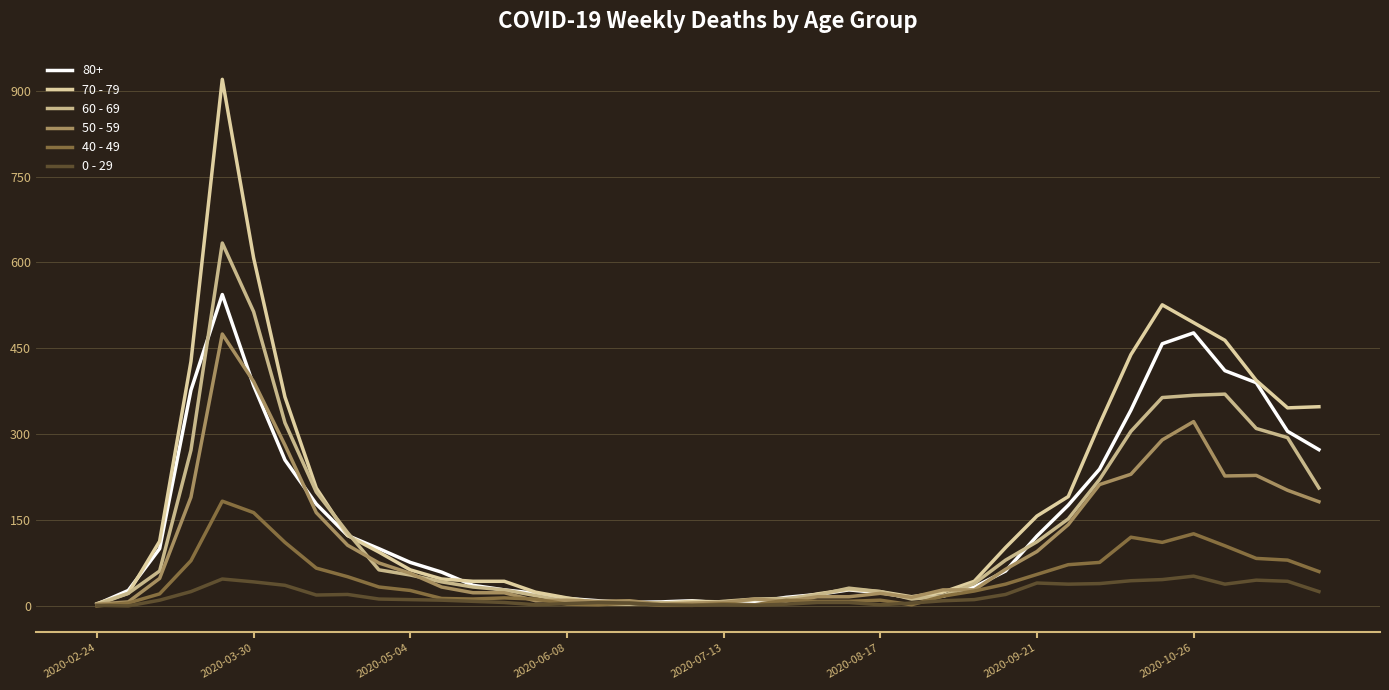

What is the maximum value shown in the chart?

920